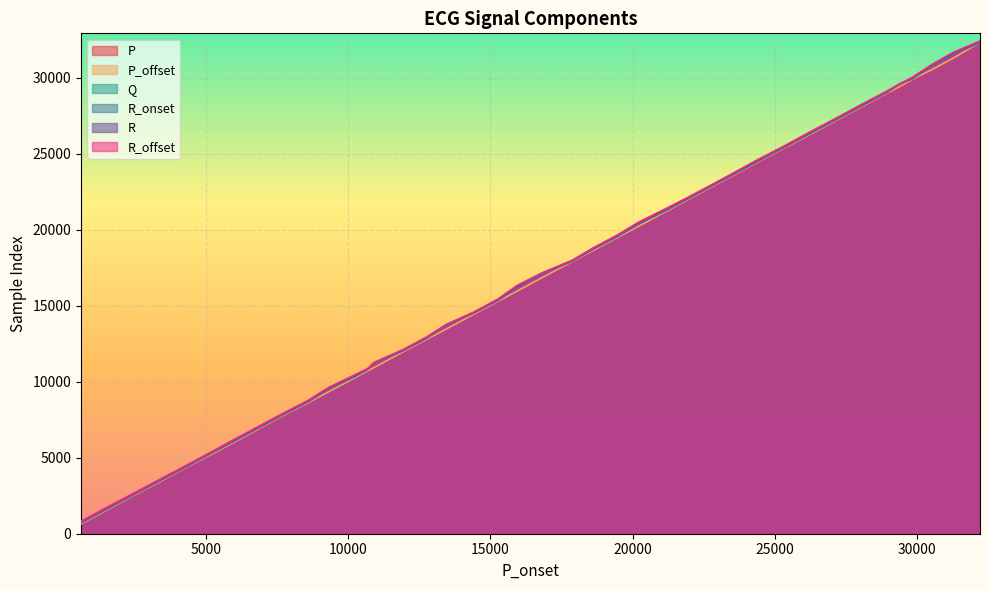

Does the chart display data point markers on the line(s)?

No